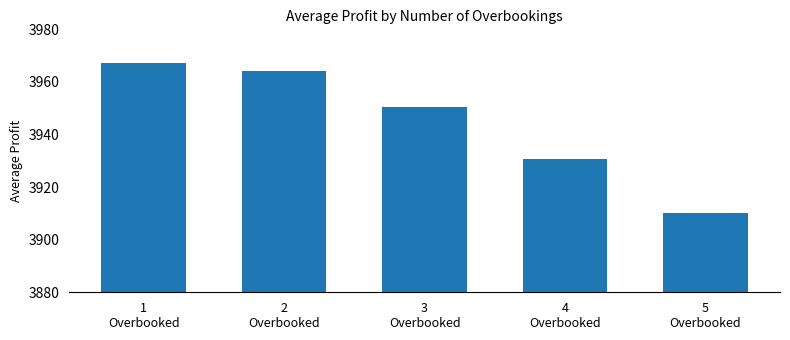

Which label corresponds to the smallest value in the chart?

5
Overbooked